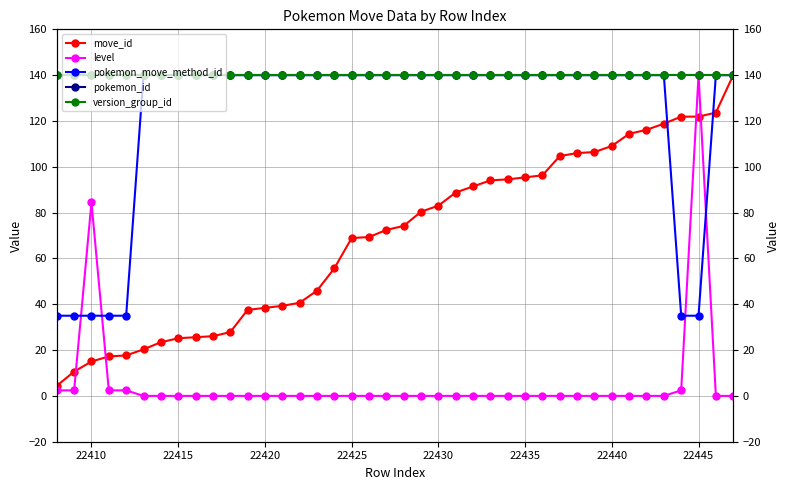

Is the value of pokemon_move_method_id at 22450 greater than the value of pokemon_id at 22445?

No